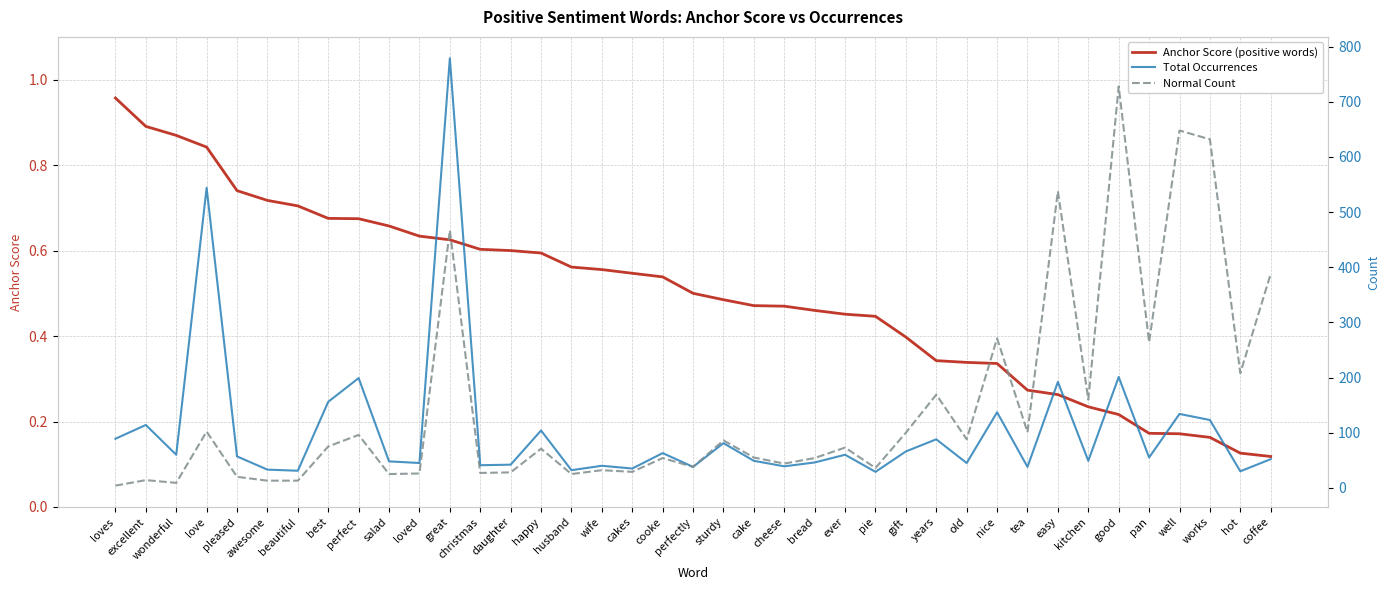

Rank the categories by Normal Count value from highest to lowest.

good, well, works, easy, great, coffee, nice, pan, hot, years, kitchen, love, tea, gift, perfect, old, sturdy, best, ever, happy, cake, cooke, bread, cheese, perfectly, pie, wife, cakes, daughter, christmas, loved, salad, husband, pleased, excellent, awesome, beautiful, wonderful, loves